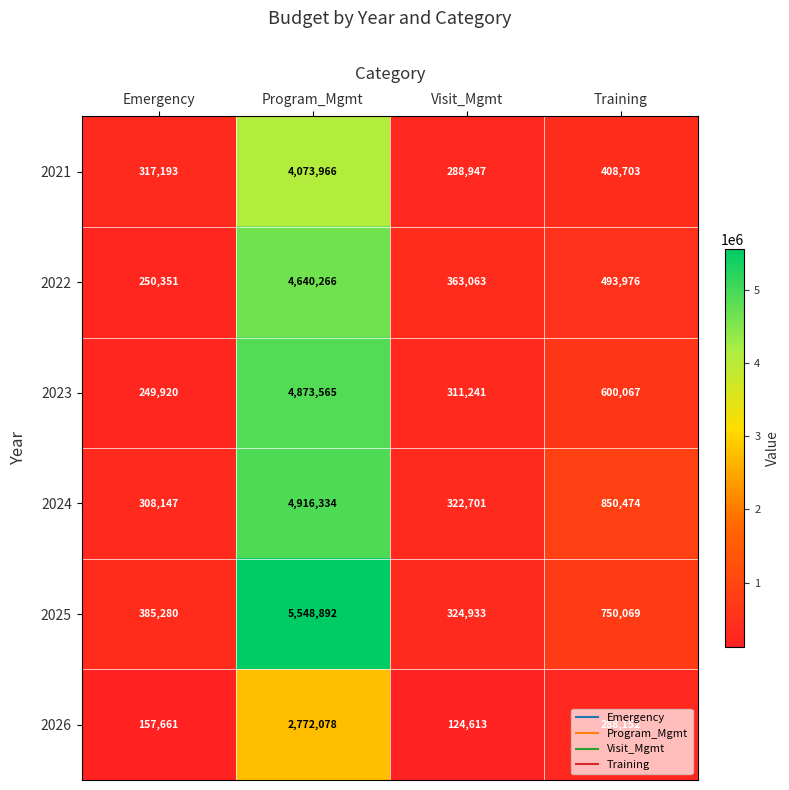

What is the difference between the maximum and minimum values in the 2025 series?

5223959